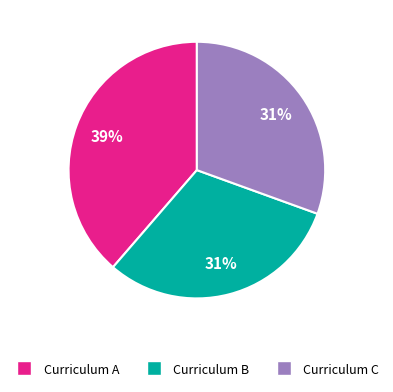

To the nearest percent, what is the combined percentage of Curriculum C and Curriculum B?

61%